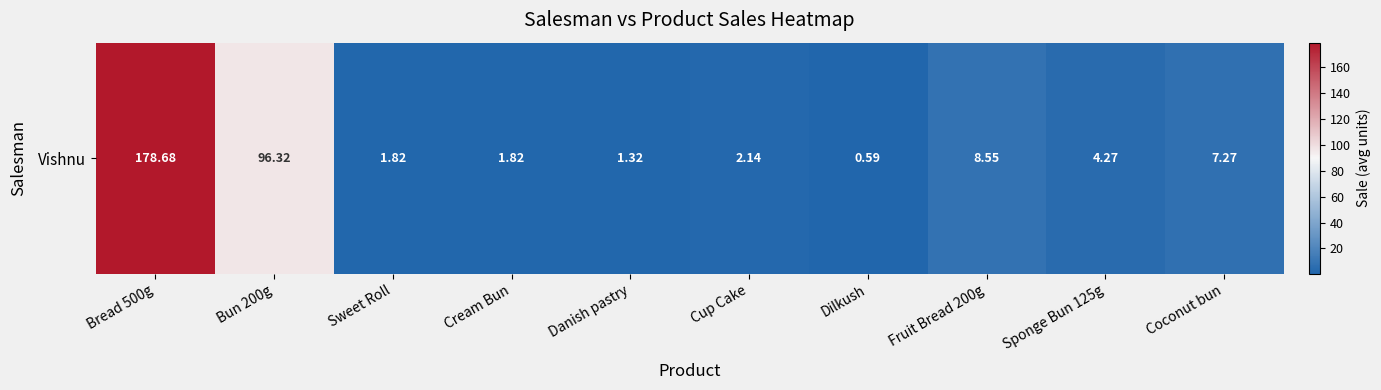

Rank the categories by value from lowest to highest.

Dilkush, Danish pastry, Sweet Roll, Cream Bun, Cup Cake, Sponge Bun 125g, Coconut bun, Fruit Bread 200g, Bun 200g, Bread 500g